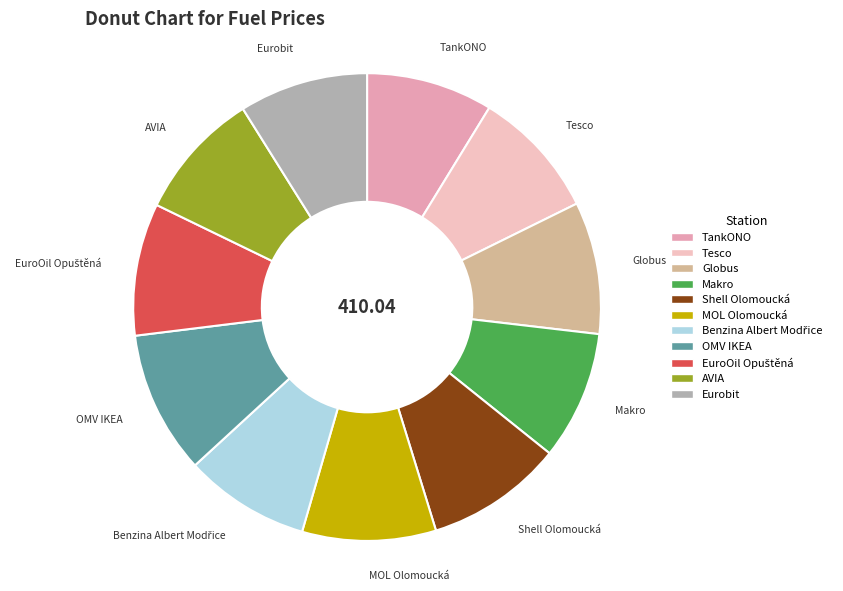

Is the sum of MOL Olomoucká and Tesco greater than half?

No